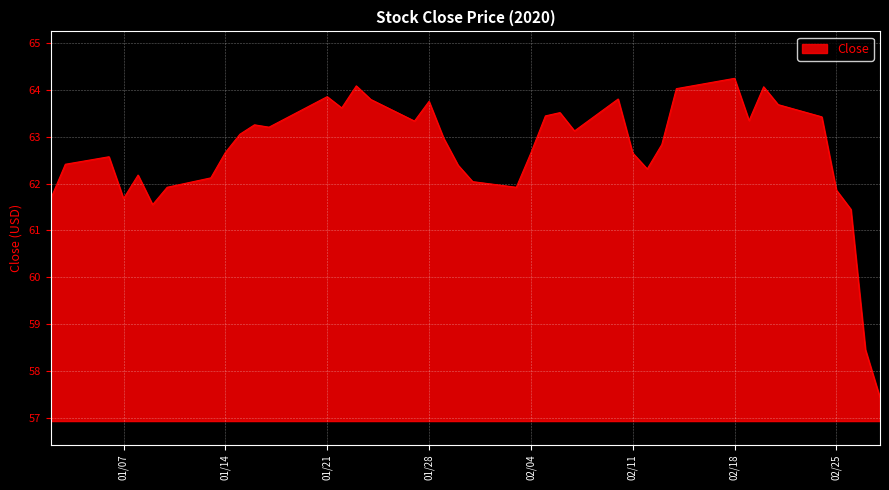

True or false: there are more than 0 points higher than both neighbors.

True